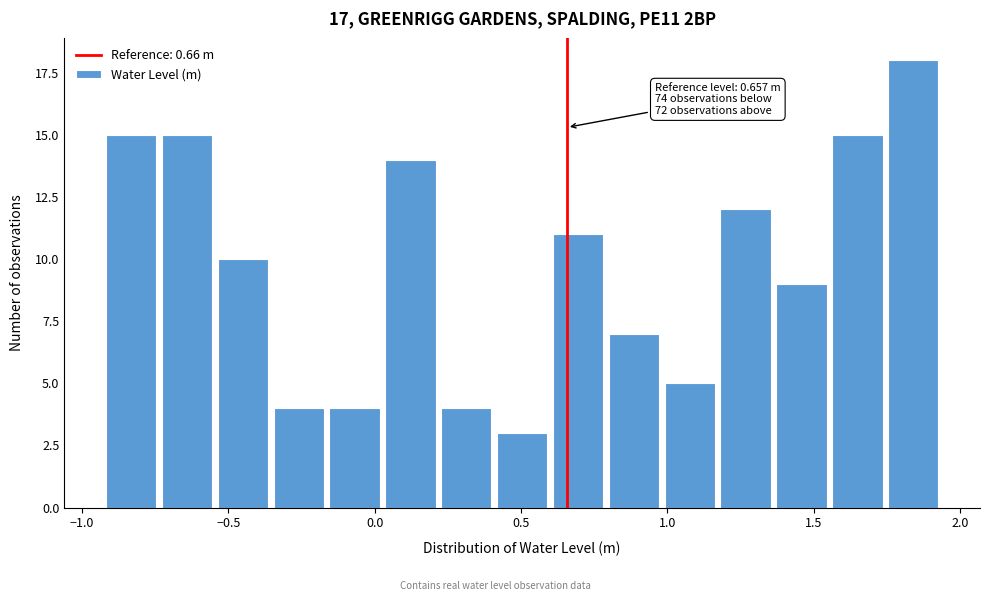

Around what value on the x-axis is the tallest bar? Give the approximate position of its centre, as read against the axis.

1.85